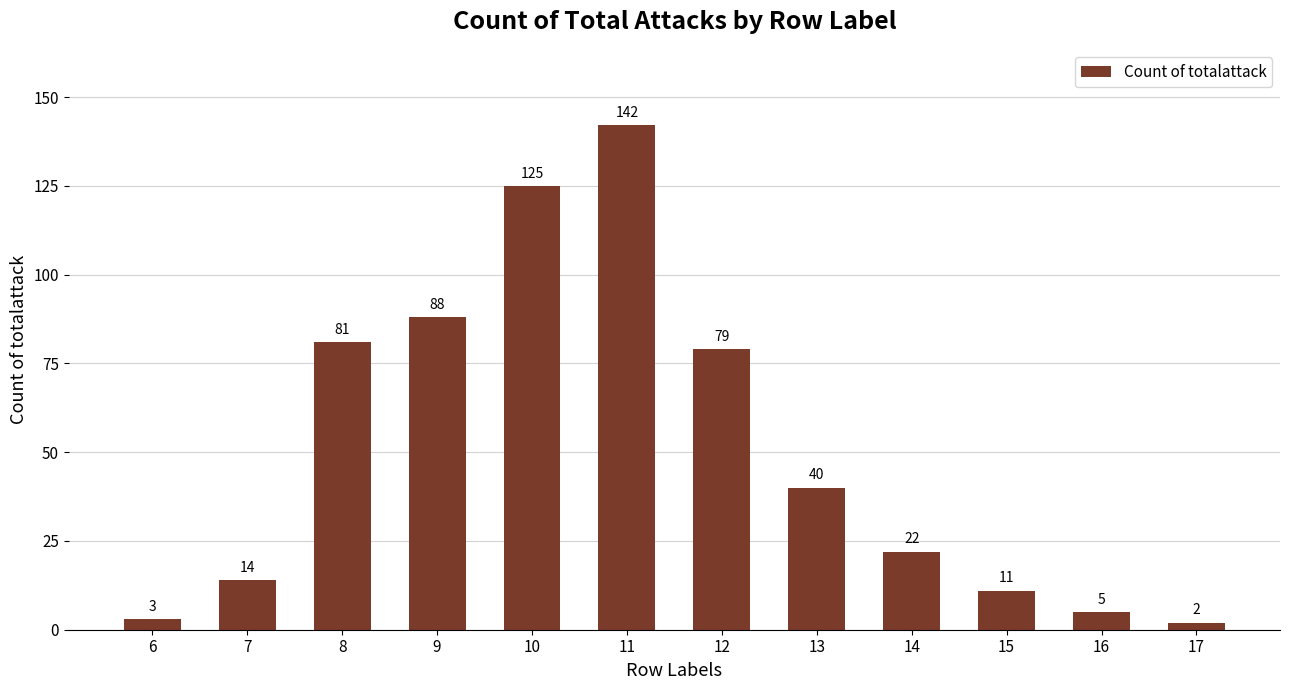

Reading left to right, extract all data points from this chart.

6=3	7=14	8=81	9=88	10=125	11=142	12=79	13=40	14=22	15=11	16=5	17=2